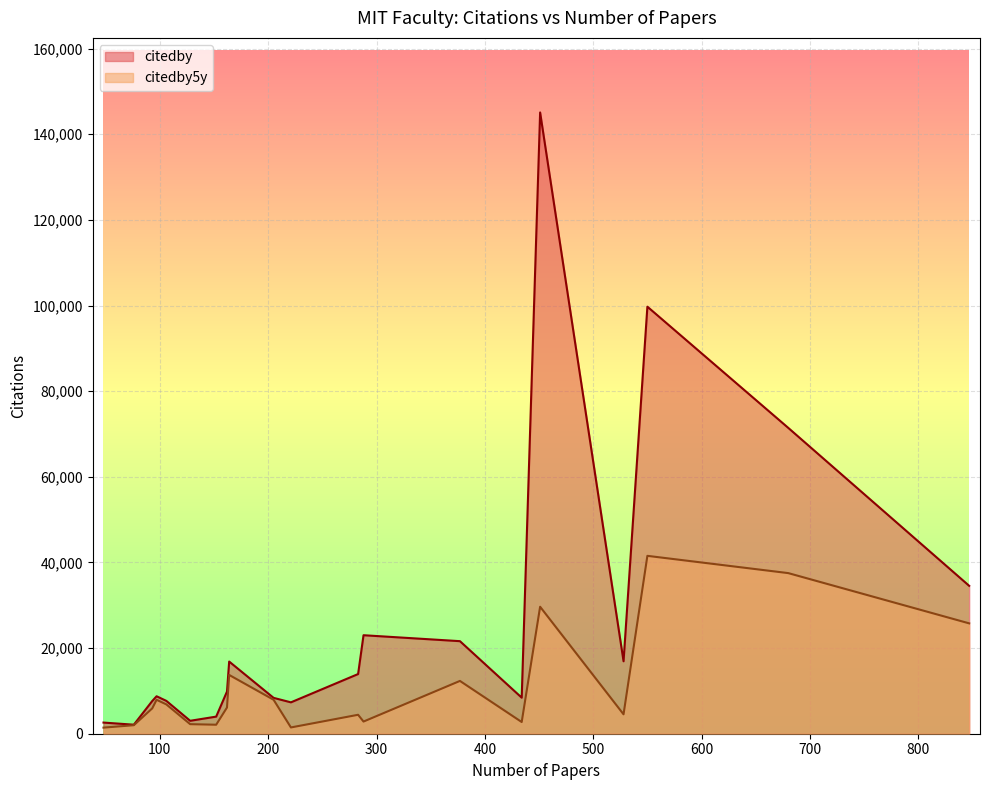

Which series has the widest spread of values?

citedby